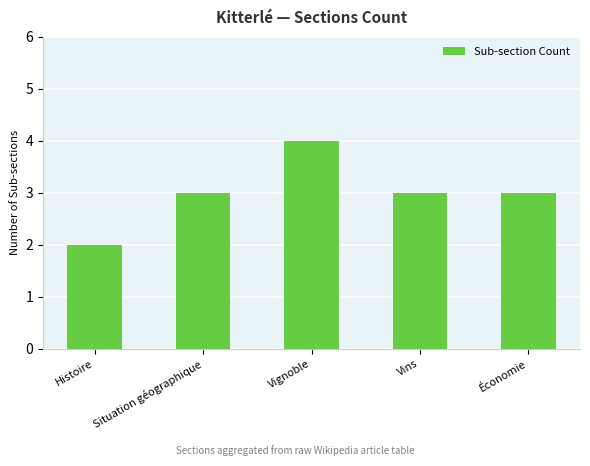

Reading right to left, extract all data points from this chart.

Économie=3	Vins=3	Vignoble=4	Situation géographique=3	Histoire=2